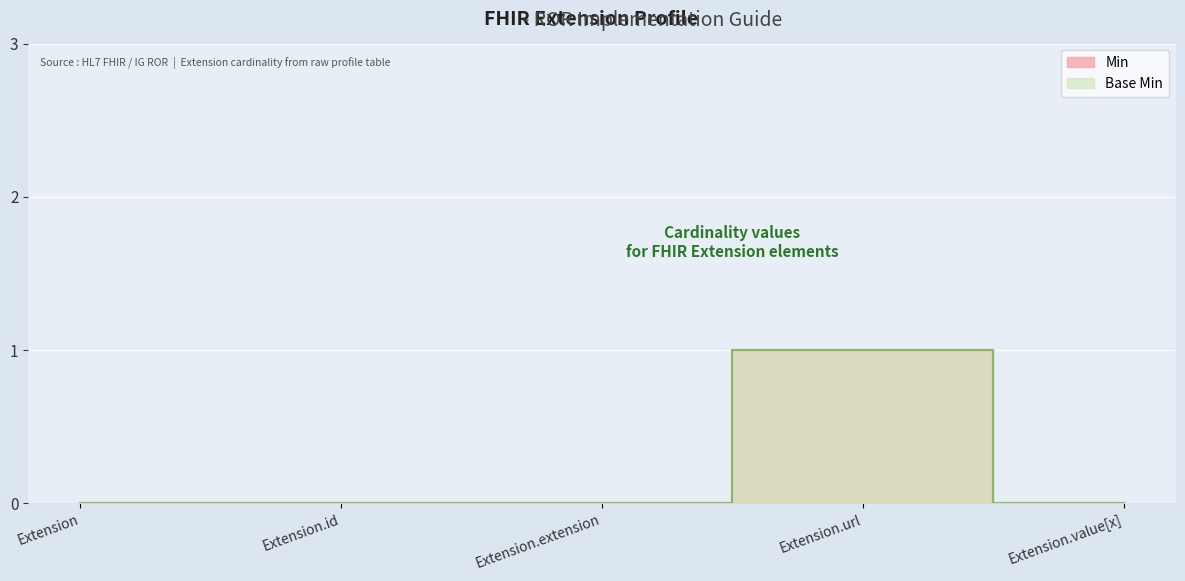

The Base Min series shows 1 at Extension.value[x]. True or false?

False